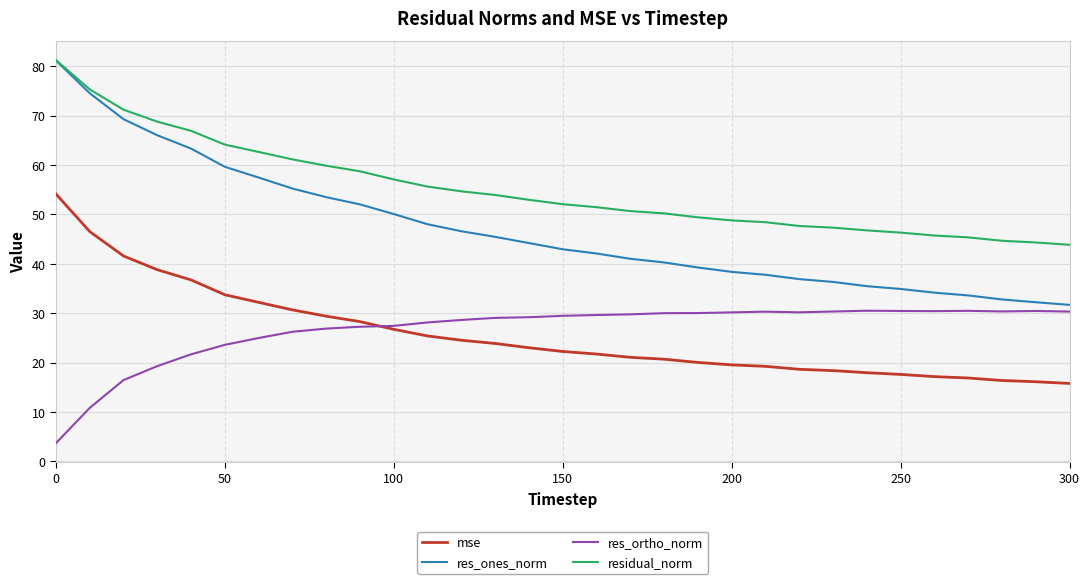

What is the smallest value displayed?

3.7